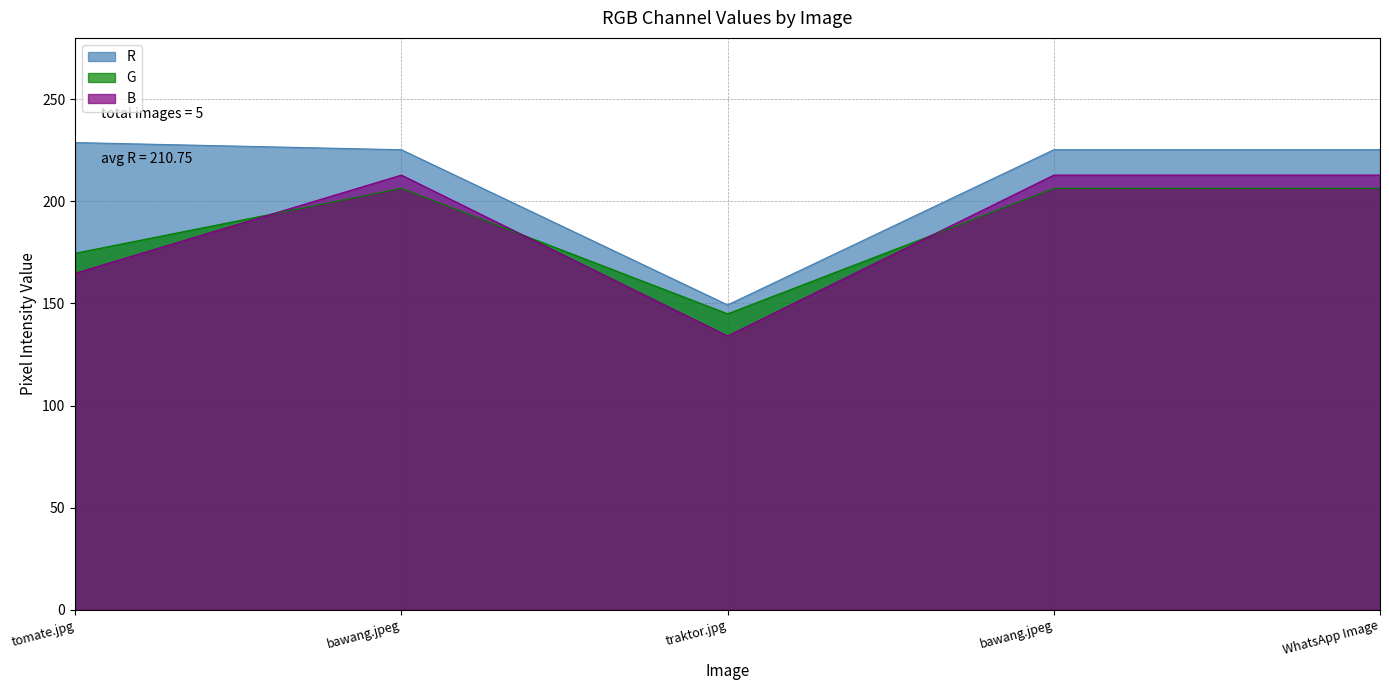

True or false: G has more than 1 interior local peaks.

False